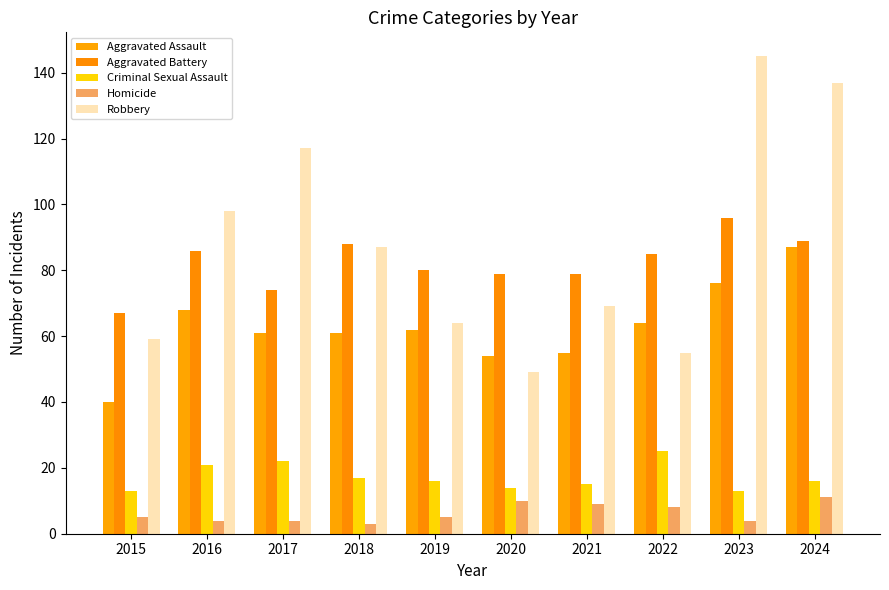

Reading left to right, what are all the values shown in this chart?

Aggravated Assault: 2015=40	2016=68	2017=61	2018=61	2019=62	2020=54	2021=55	2022=64	2023=76	2024=87
Aggravated Battery: 2015=67	2016=86	2017=74	2018=88	2019=80	2020=79	2021=79	2022=85	2023=96	2024=89
Criminal Sexual Assault: 2015=13	2016=21	2017=22	2018=17	2019=16	2020=14	2021=15	2022=25	2023=13	2024=16
Homicide: 2015=5	2016=4	2017=4	2018=3	2019=5	2020=10	2021=9	2022=8	2023=4	2024=11
Robbery: 2015=59	2016=98	2017=117	2018=87	2019=64	2020=49	2021=69	2022=55	2023=145	2024=137